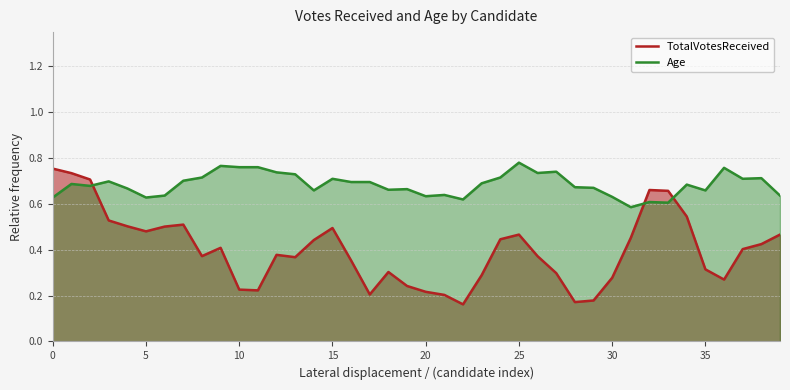

How many lines are shown in the chart?

2